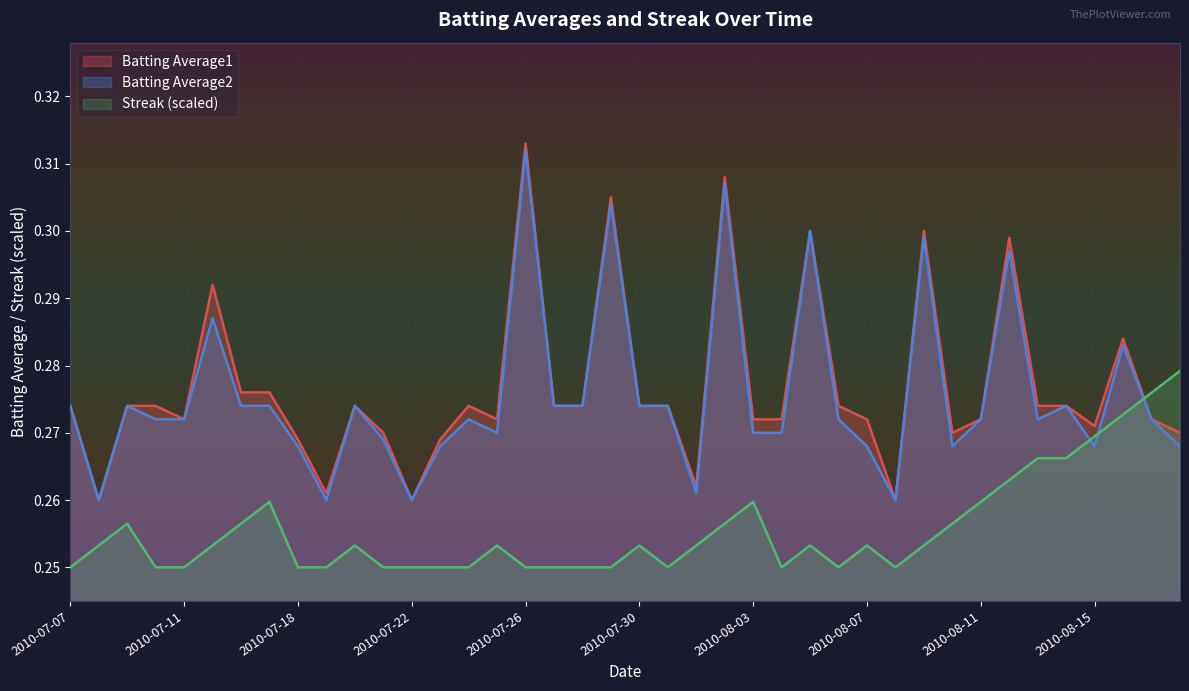

True or false: Batting Average2 and Batting Average1 intersect in this chart.

False